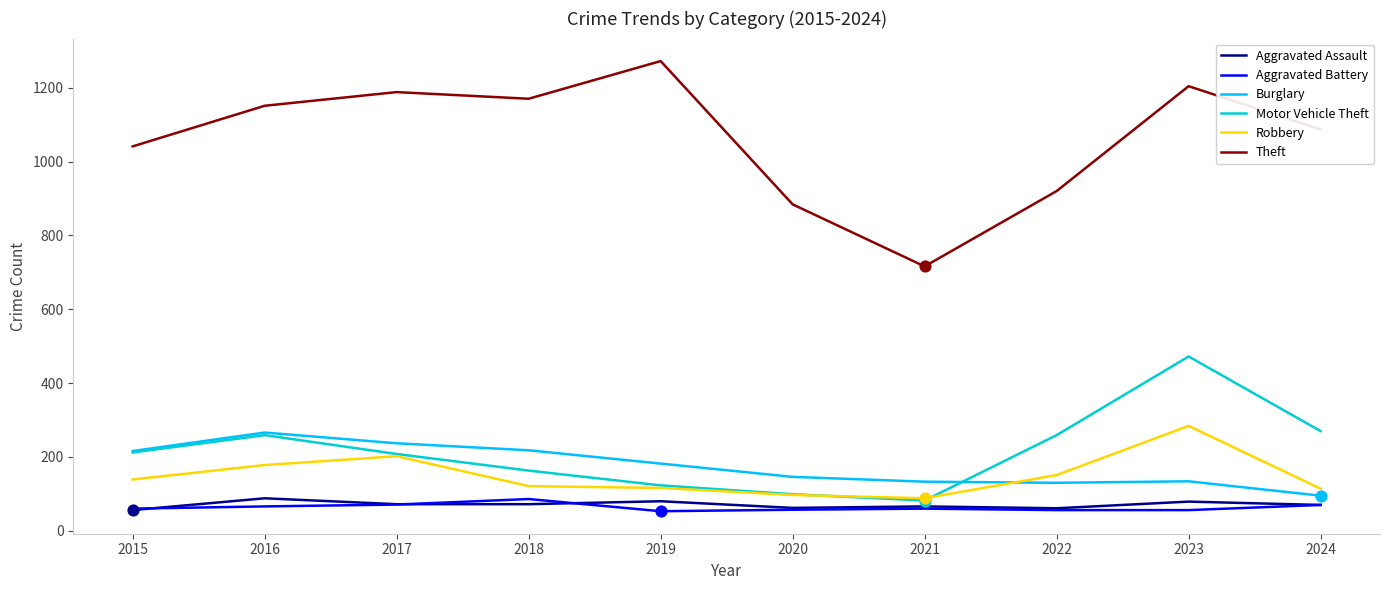

Which series has the largest range (max minus min)?

Theft